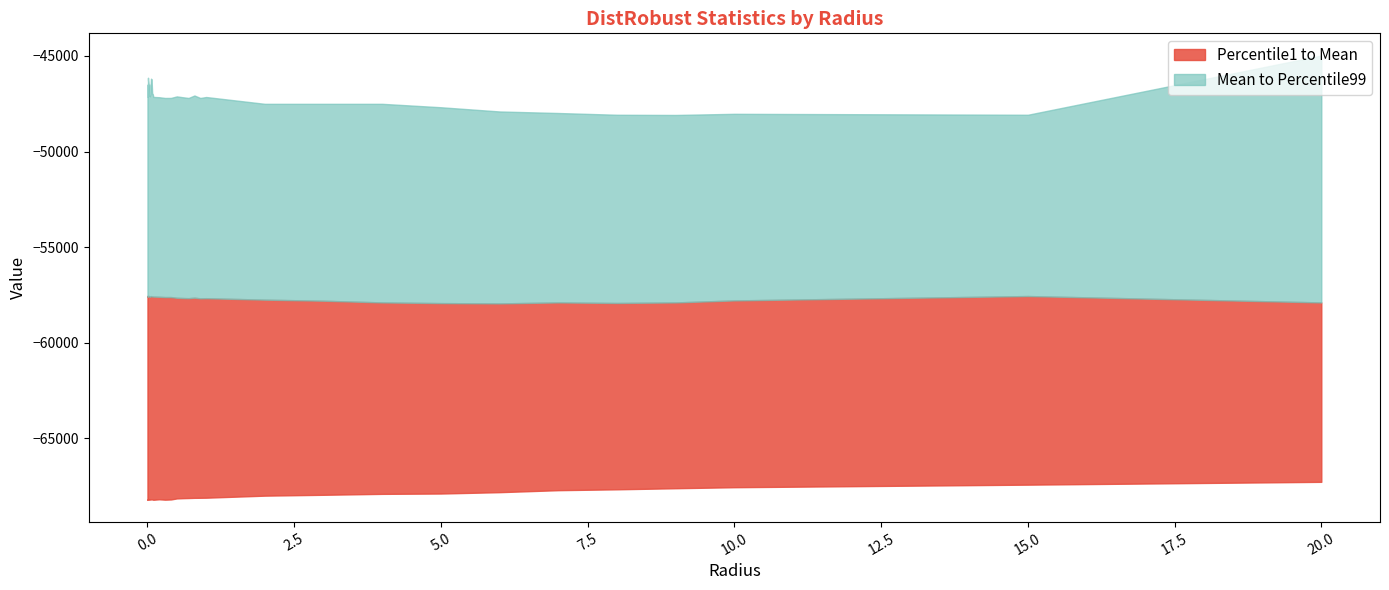

What is the label of the 22nd point from the left?

0.3